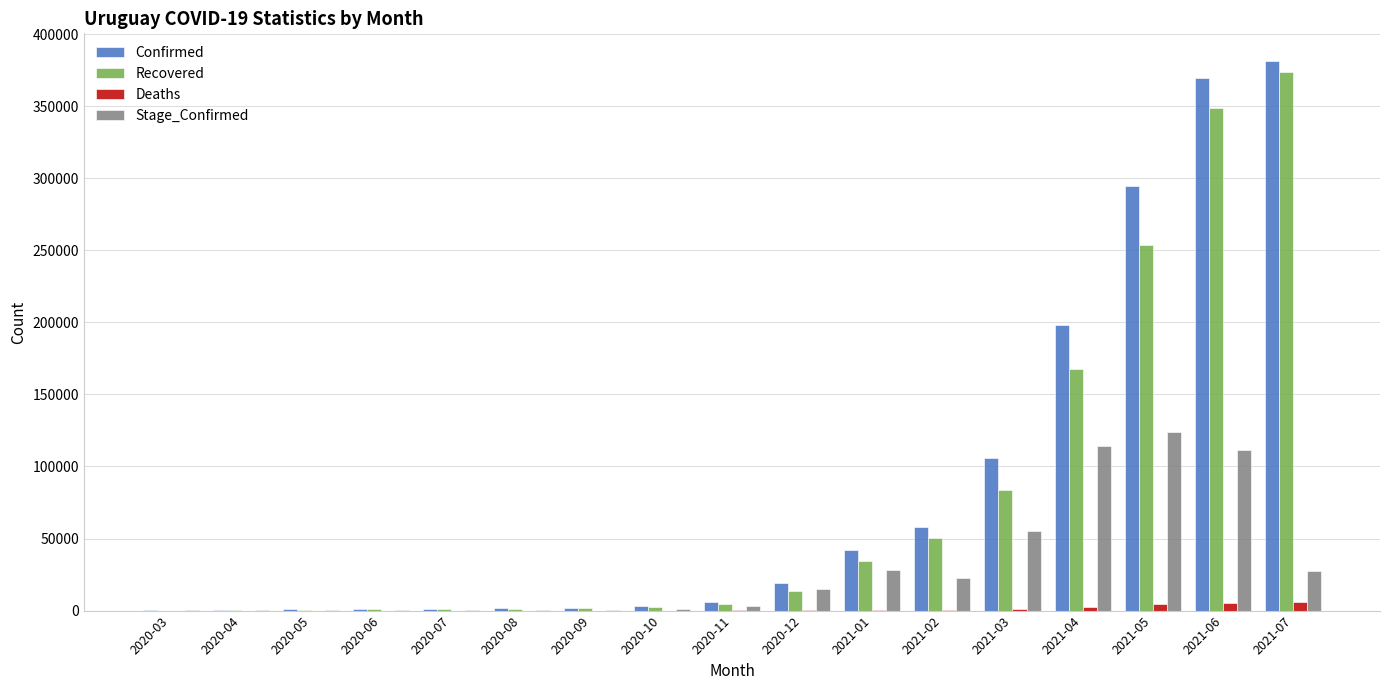

How many categories are shown in the chart?

17